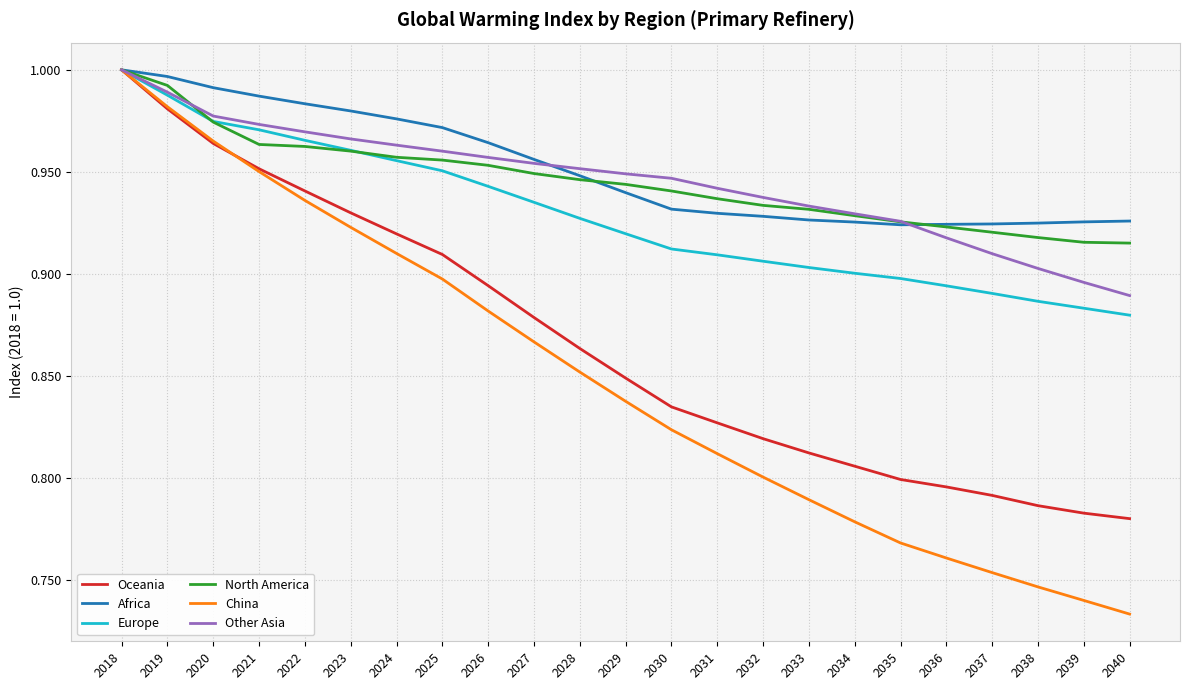

Which series has the largest total across all categories?

Africa